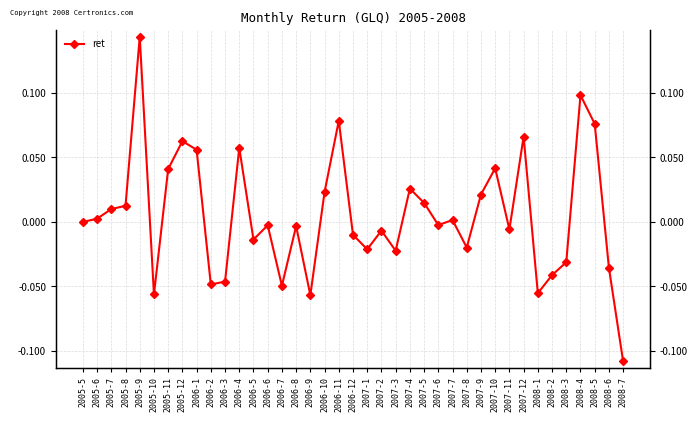

Where is the first local minimum?

2005-10